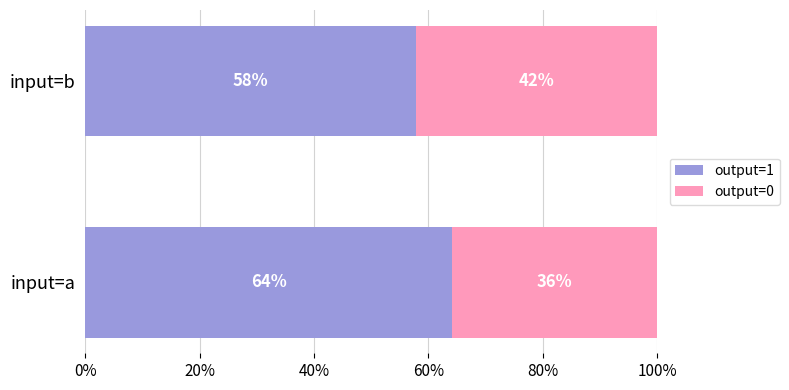

What are all the series names shown in the legend?

output=1, output=0